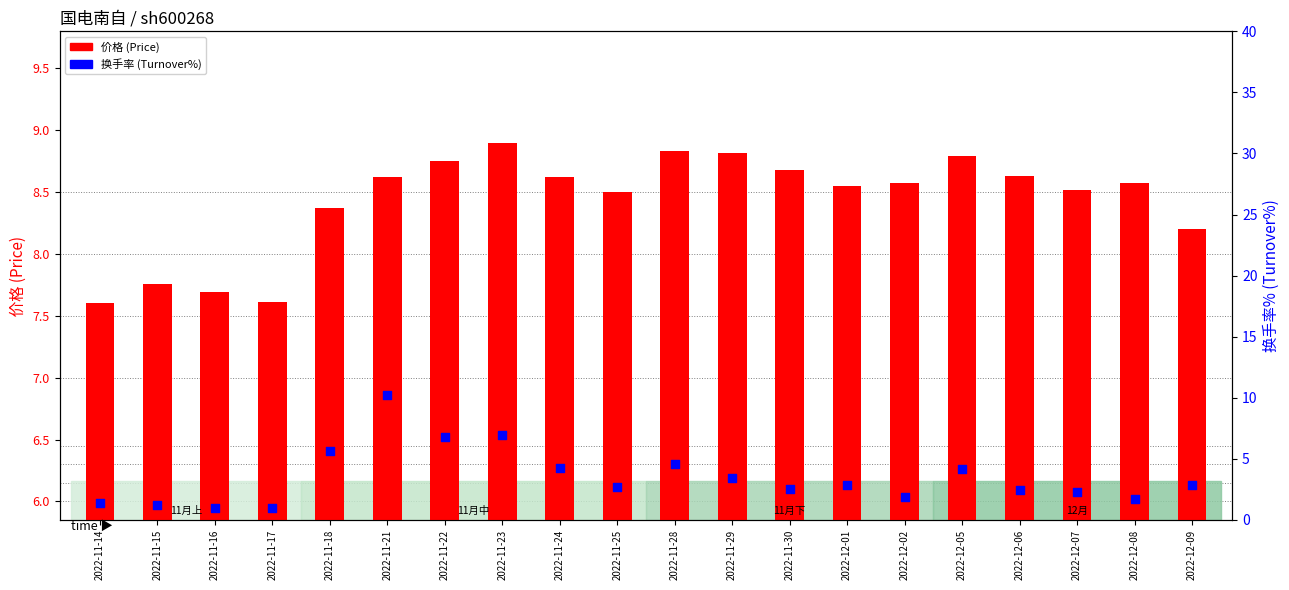

Is the value of 价格 (Price) at 2022-11-16 greater than the value of 换手率 (Turnover%) at 2022-11-16?

Yes